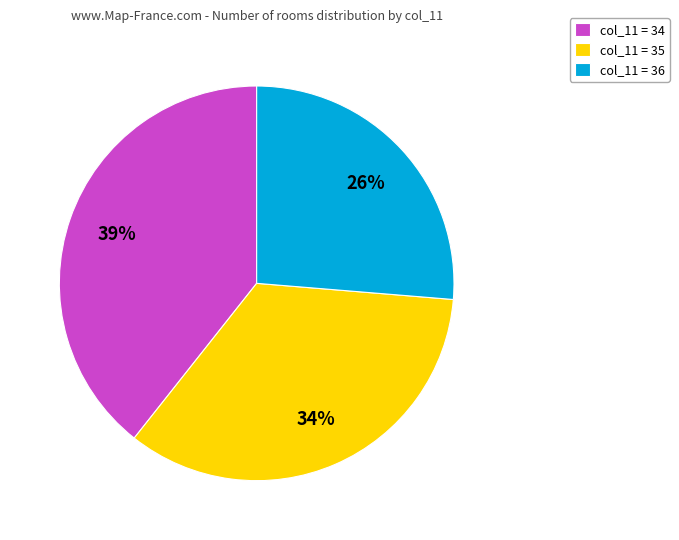

To the nearest percent, what portion does col_11 = 36 represent?

26%